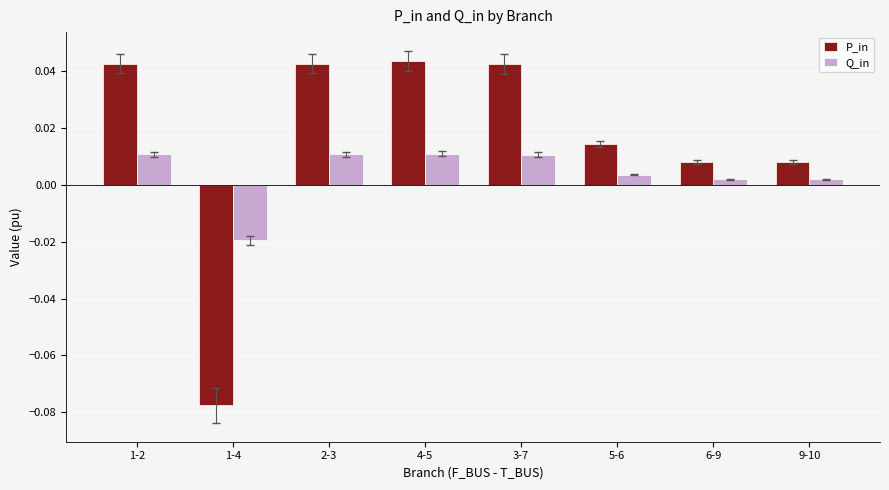

The value of P_in at 3-7 is 0.1. True or false?

False